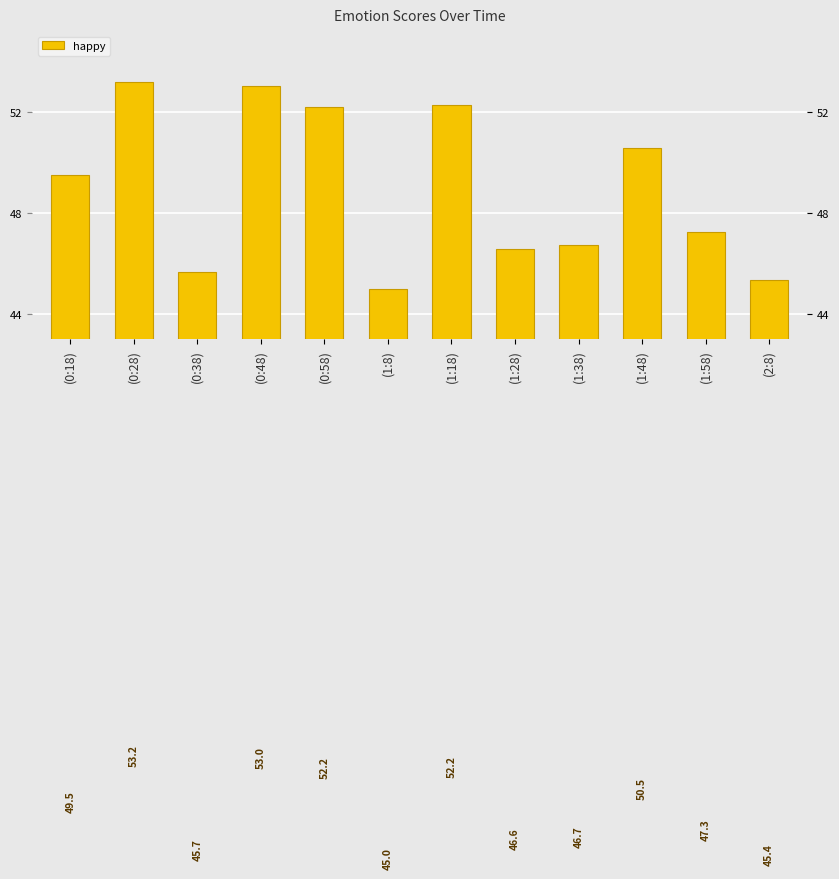

Reading left to right, what are all the values shown in this chart?

49.5	53.2	45.7	53.0	52.2	45.0	52.2	46.6	46.7	50.5	47.3	45.4